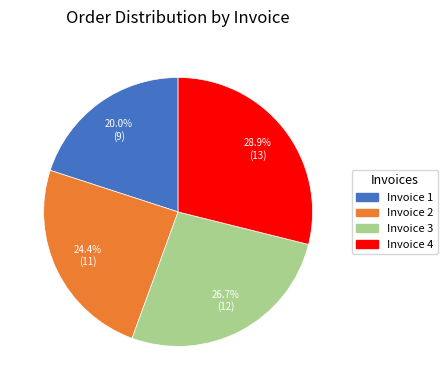

Is the sum of Invoice 2 and Invoice 4 greater than half?

Yes